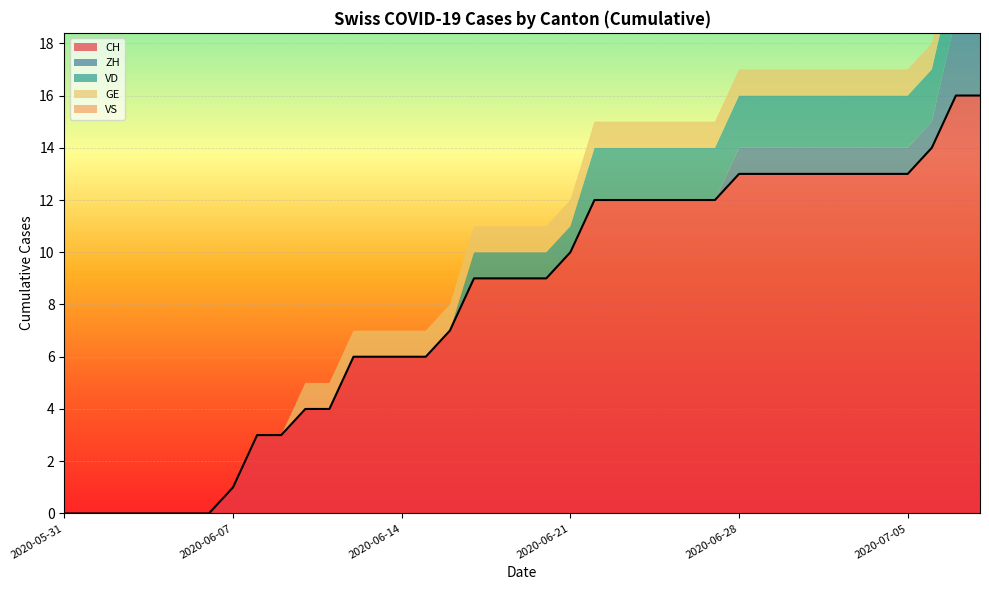

What is the difference between the maximum and second lowest values?

16